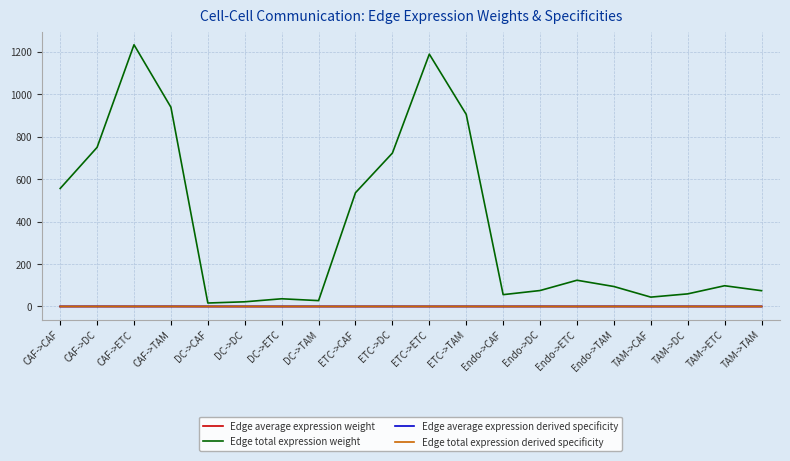

True or false: Edge total expression weight and Edge total expression derived specificity cross at least once.

False